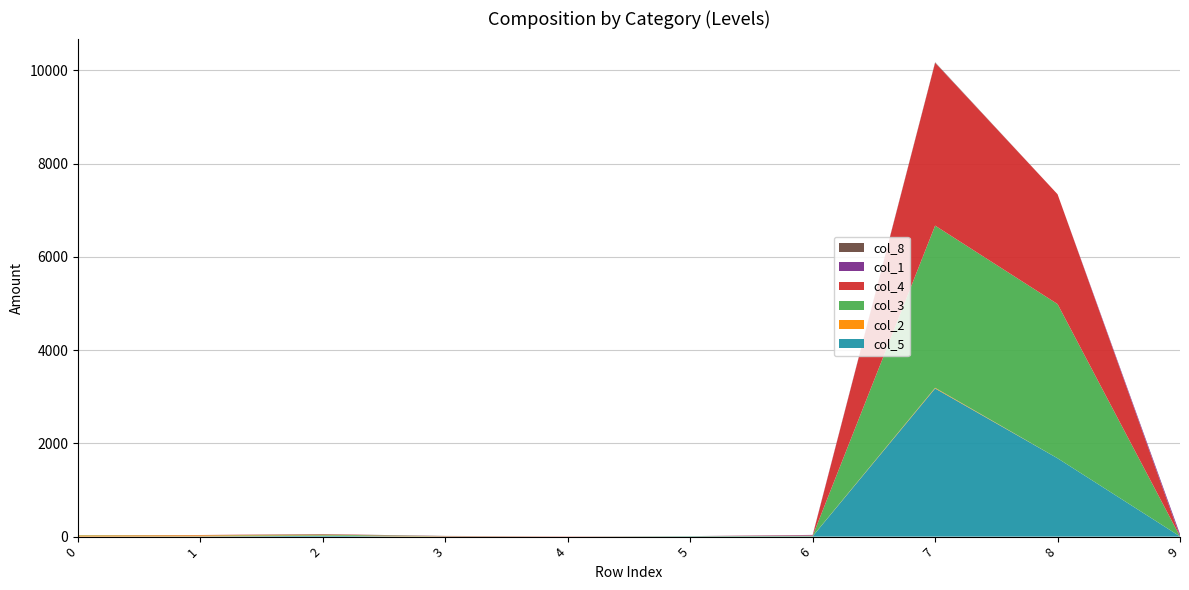

Reading left to right, list all the values displayed in this chart.

col_5: 1	5	15	0	0	6	7	3178	1680	4
col_2: 23	22	8	6	1	1	2	14	0	0
col_3: 6	2	21	0	0	3	7	3480	3309	0
col_4: 0	5	10	0	4	0	10	3493	2356	0
col_1: 0	0	0	2	0	0	10	2	0	48
col_8: 1	0	0	6	0	0	0	9	0	0